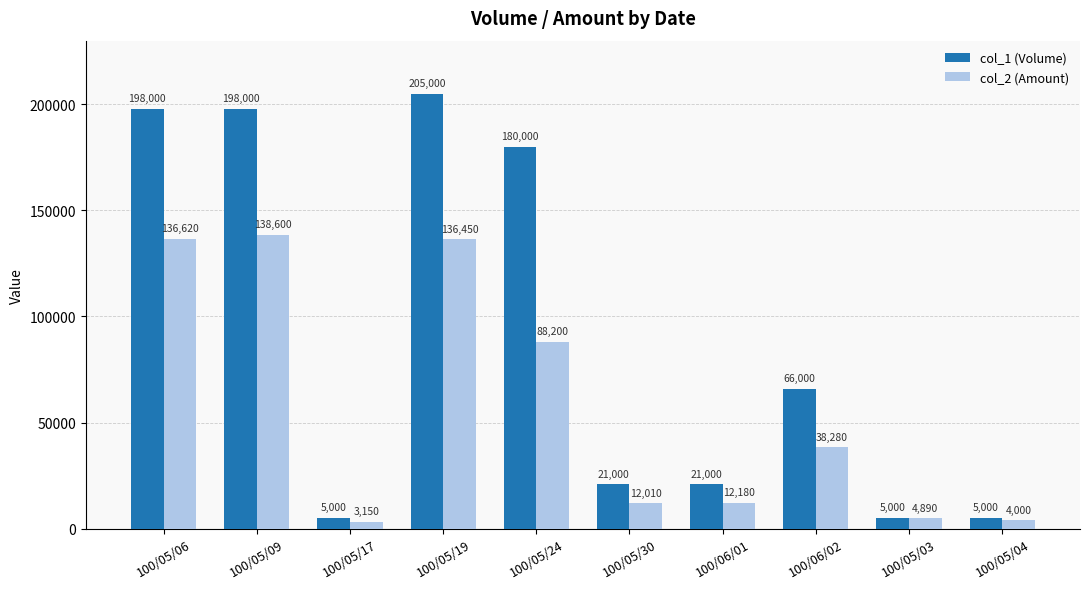

What is the difference between the second highest and second lowest values in the col_2 (Amount) series?

132620